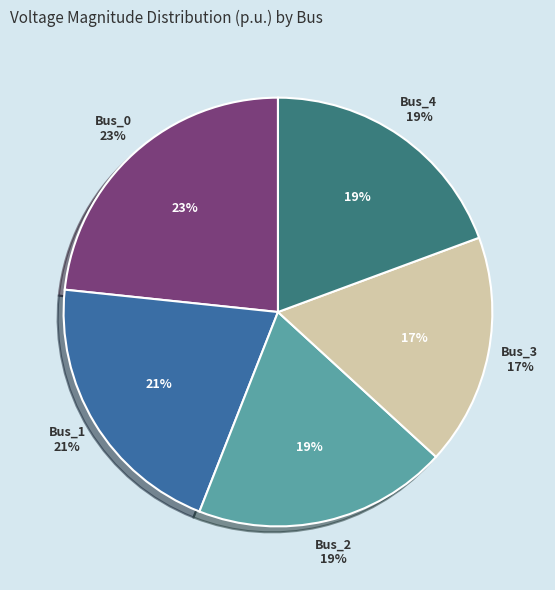

Combined, what portion of the pie is Bus_1 and Bus_4?

40.1%